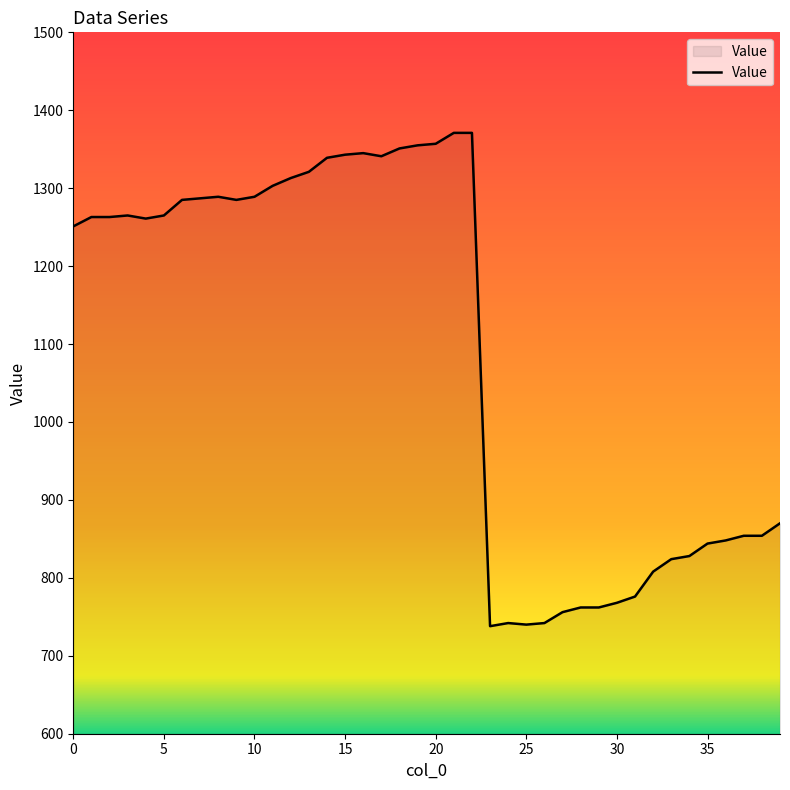

What is the smallest value displayed?

738